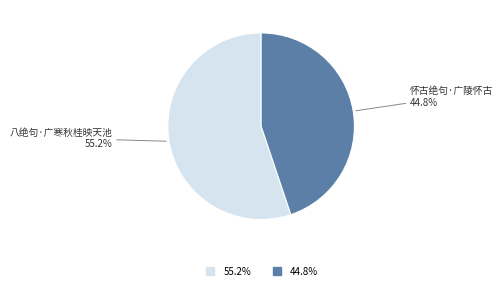

Is there any slice that represents more than half of the pie?

Yes